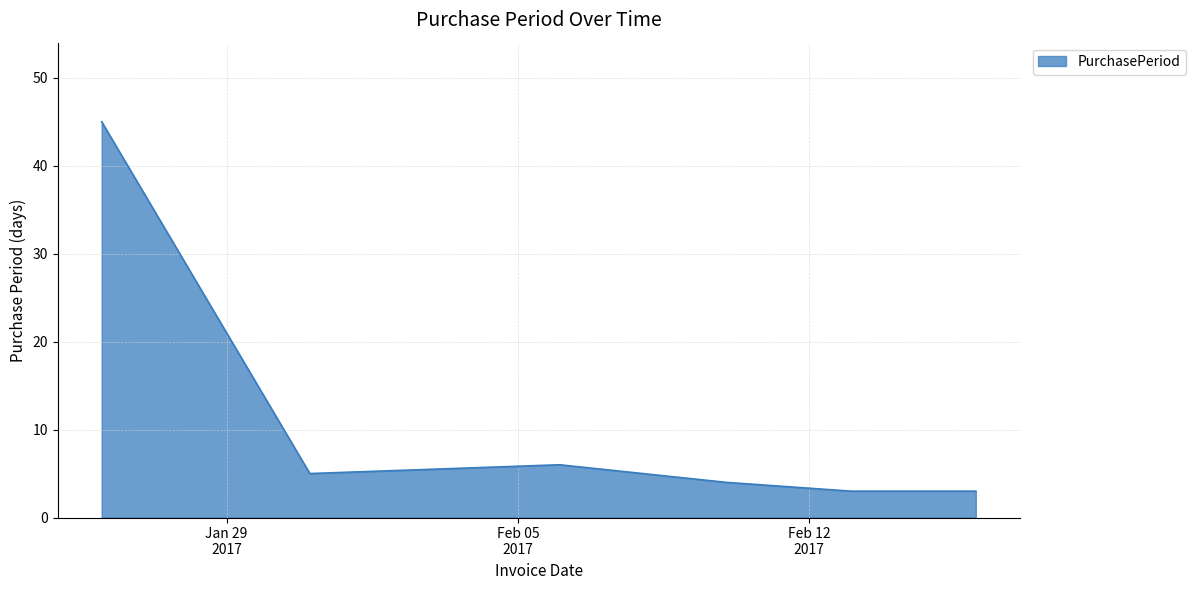

What is the greatest value displayed?

45